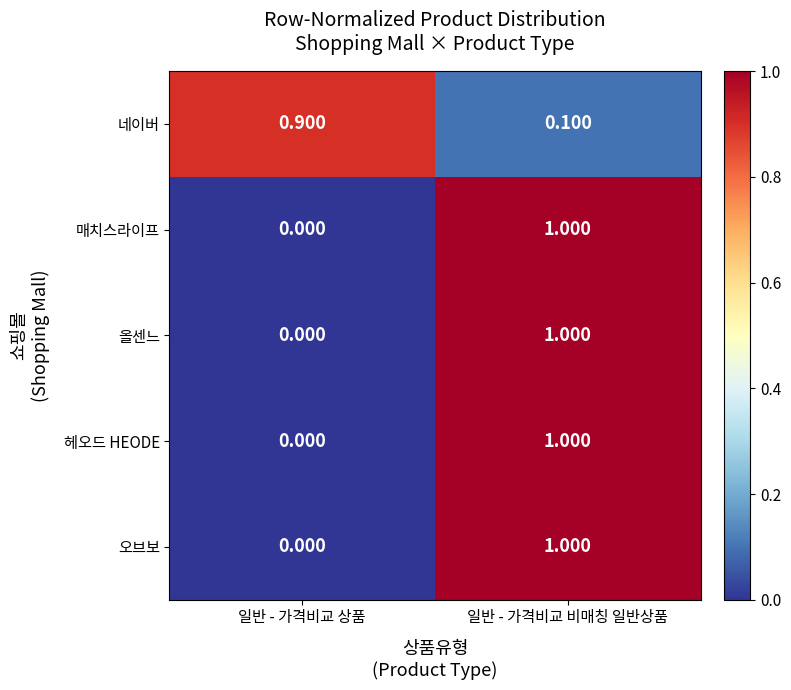

Rank the categories by 올센느 value from highest to lowest.

일반 - 가격비교 비매칭 일반상품, 일반 - 가격비교 상품